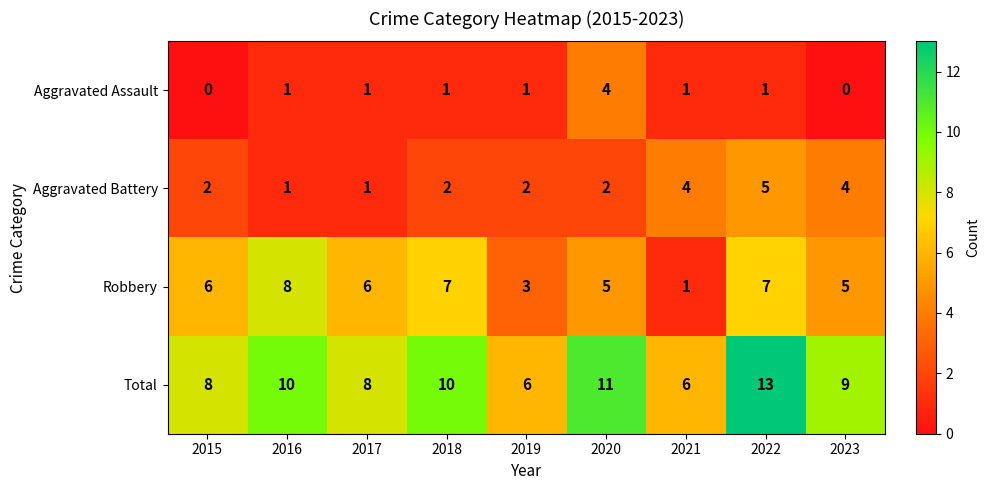

What is the total value across all series at 2023?

18